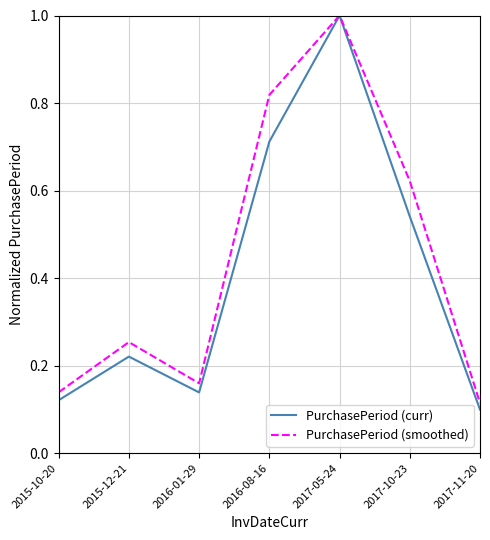

What position from the right is 2015-10-20?

7